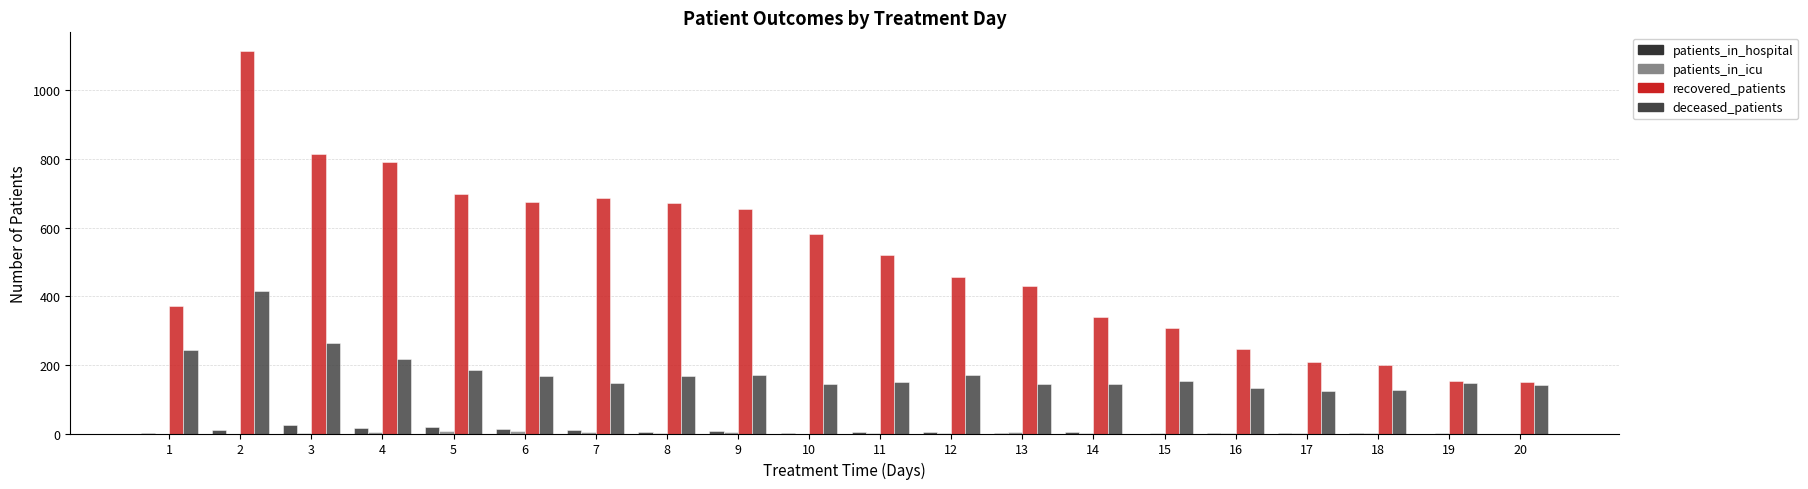

At 9, list the series in order from smallest to largest.

patients_in_icu, patients_in_hospital, deceased_patients, recovered_patients